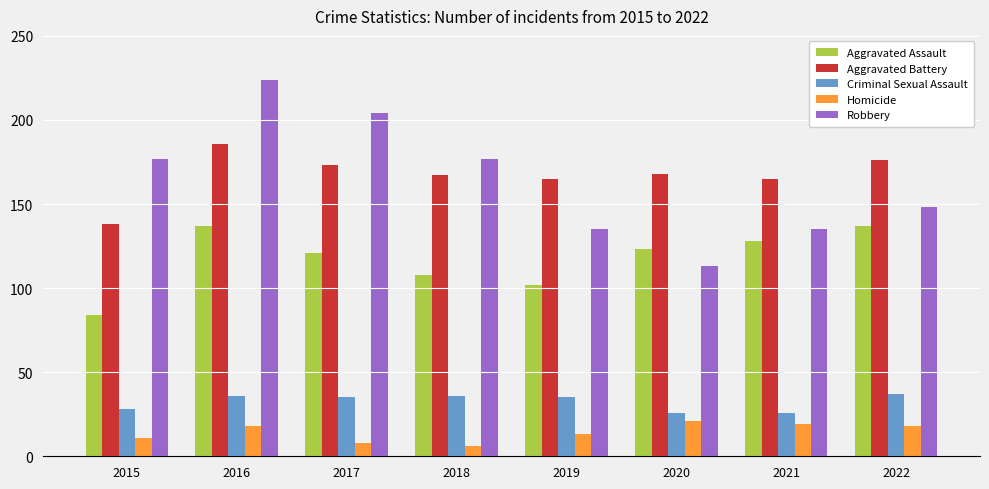

What is the difference between the Criminal Sexual Assault values at 2022 and 2019?

2